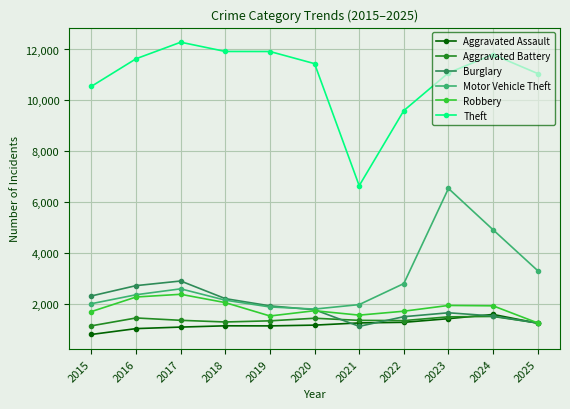

The value of Robbery at 2016 is 2256. True or false?

True